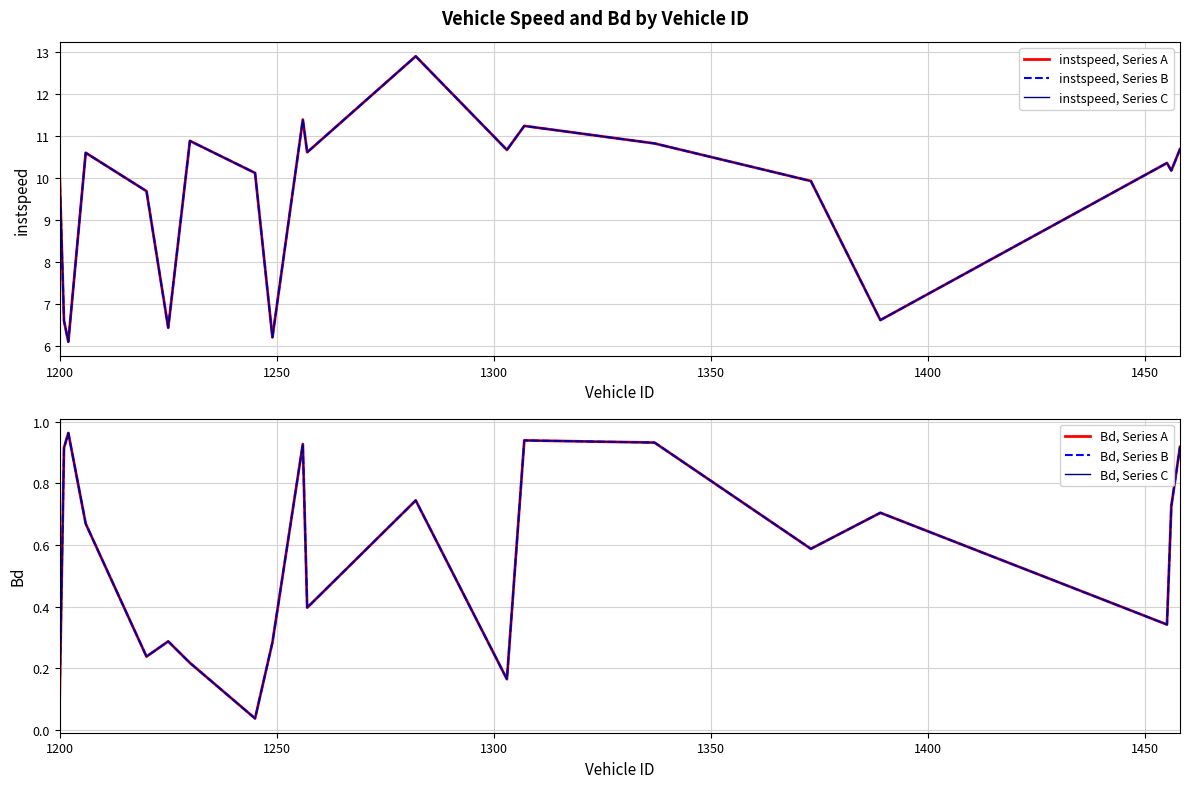

What is the average value of the instspeed, Series B series?

9.6